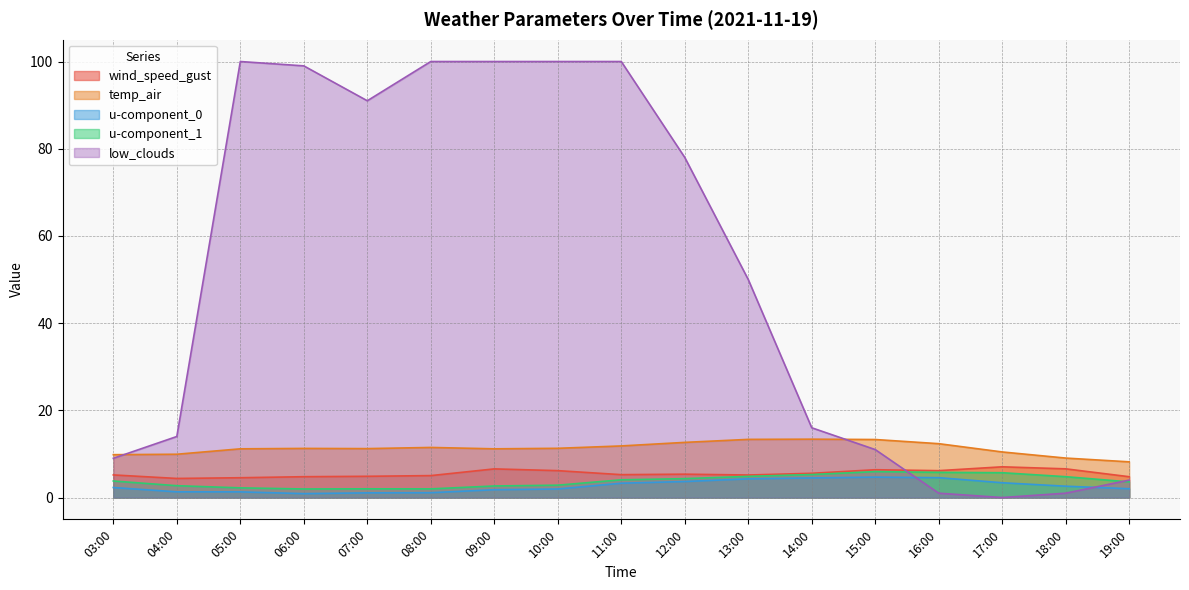

In wind_speed_gust, how many points are higher than both neighbors (excluding endpoints)?

4